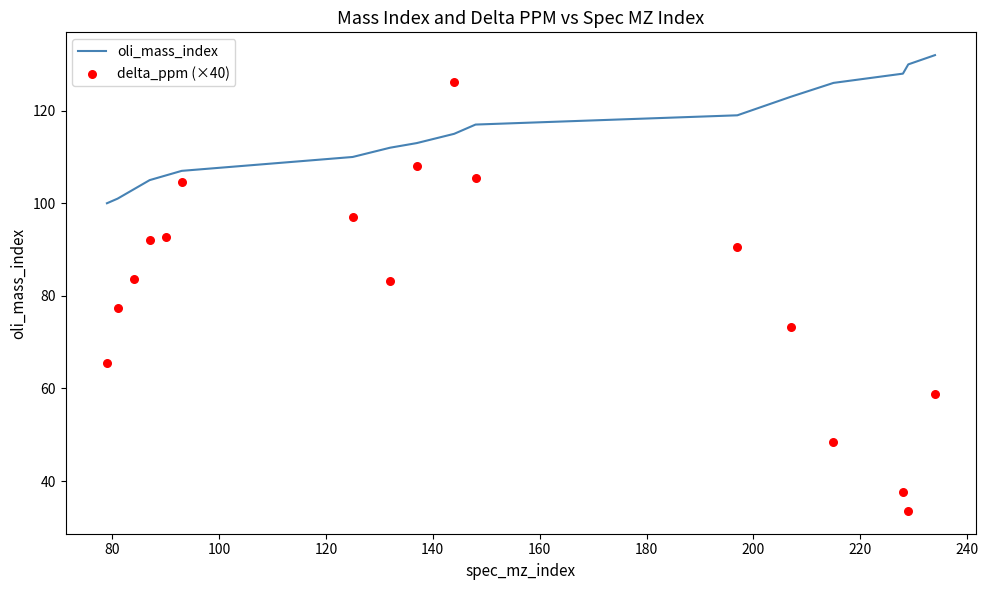

Which series reaches the maximum Y coordinate?

oli_mass_index